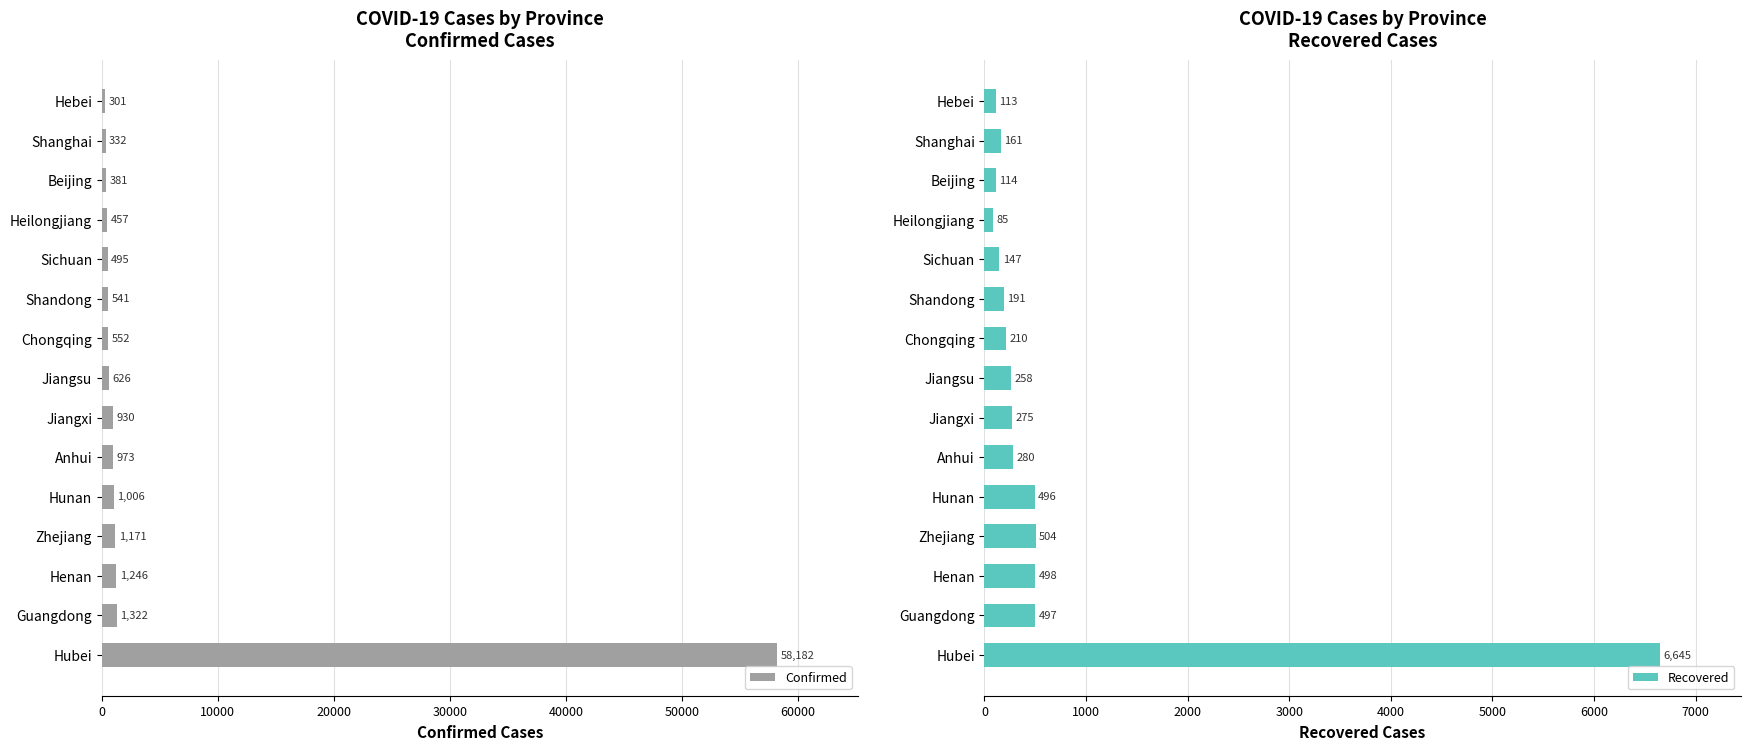

List the labels in order of Confirmed value, largest first.

Hubei, Guangdong, Henan, Zhejiang, Hunan, Anhui, Jiangxi, Jiangsu, Chongqing, Shandong, Sichuan, Heilongjiang, Beijing, Shanghai, Hebei